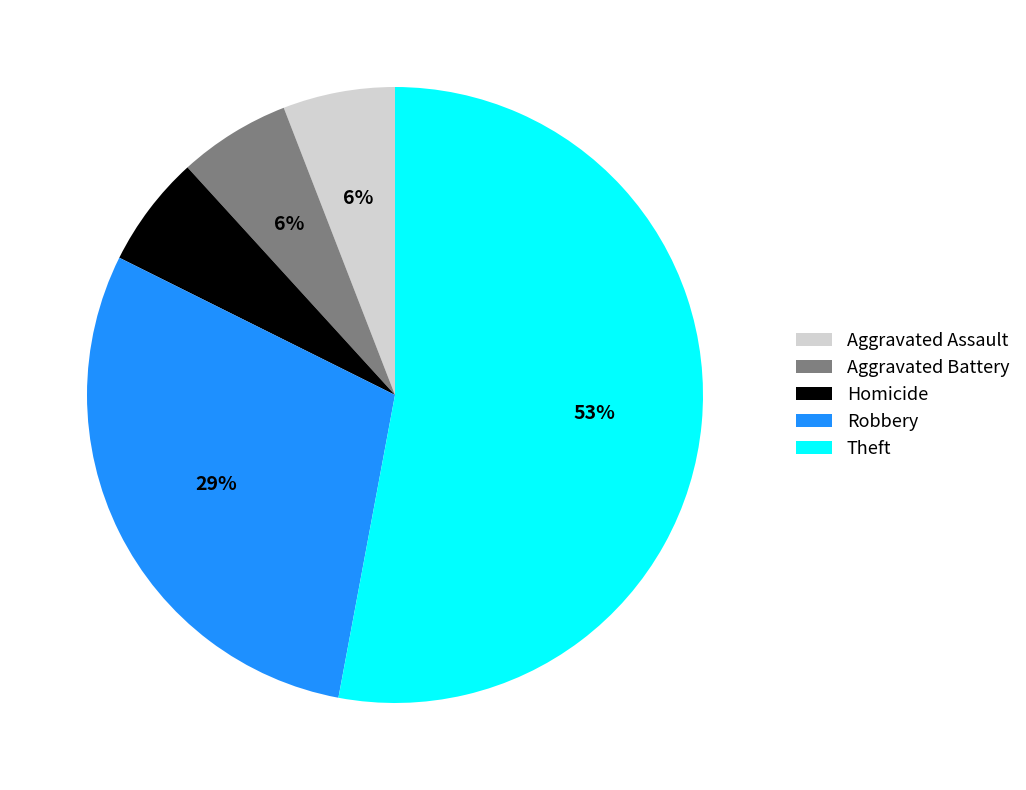

What percentage is the Aggravated Assault slice, to the nearest percent?

6%